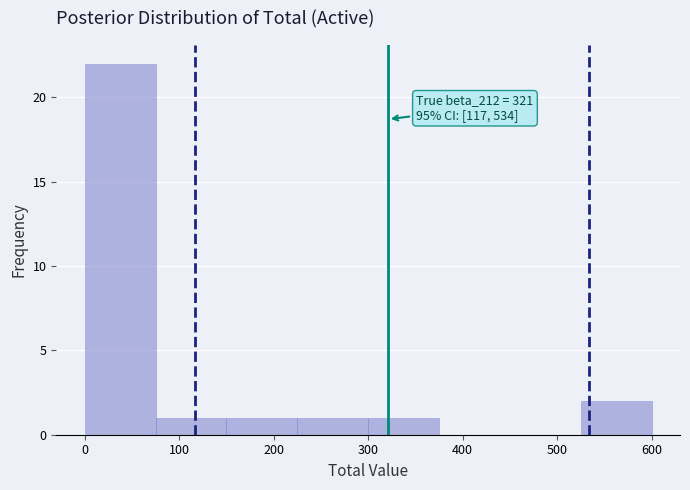

Which range on the x-axis has the tallest bar?

0 to 75